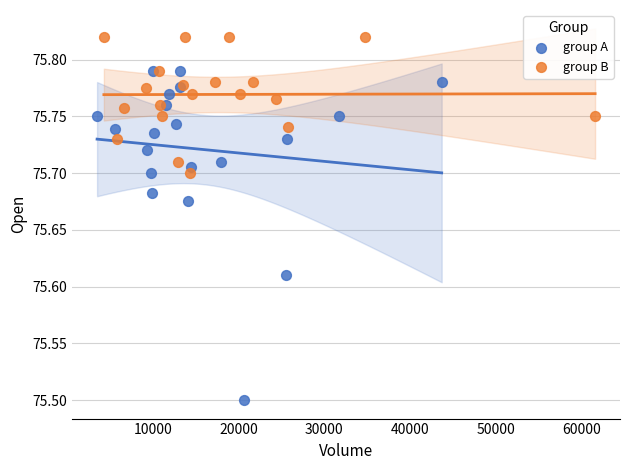

Which series reaches the minimum Y coordinate?

group A